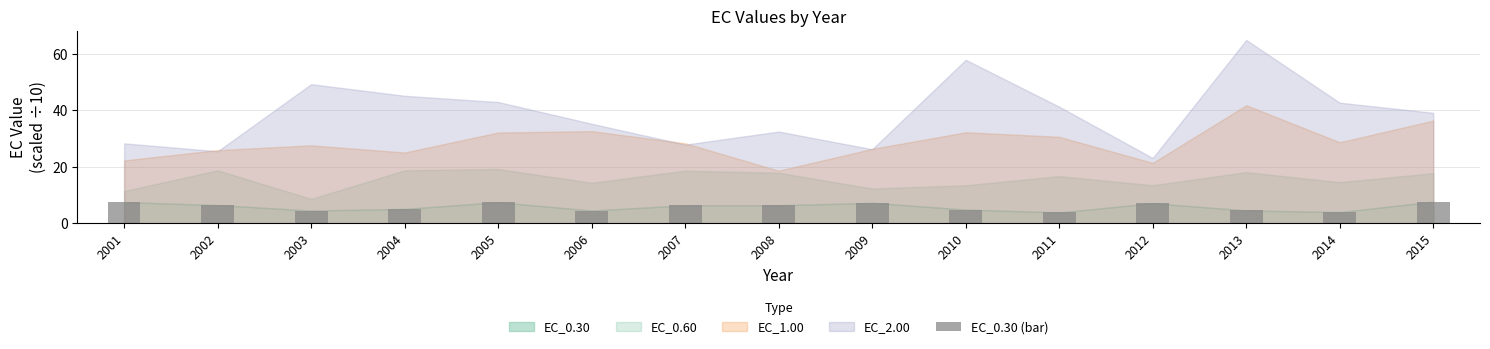

What is the sum of the values at 2006 and 2008?

10.8